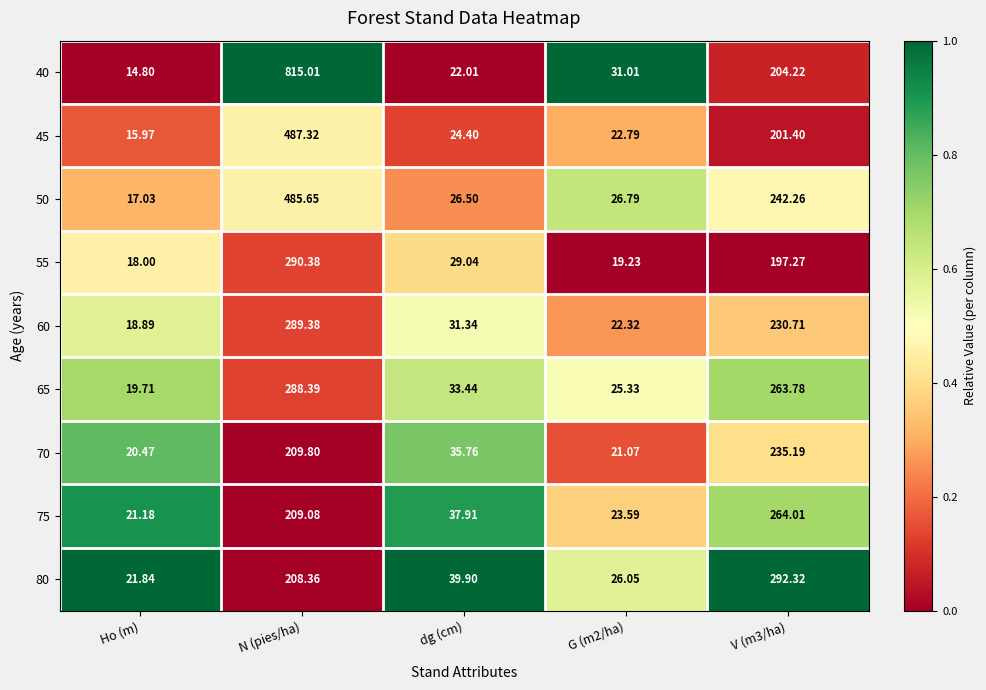

At which category is the sum across all series the highest?

N (pies/ha)